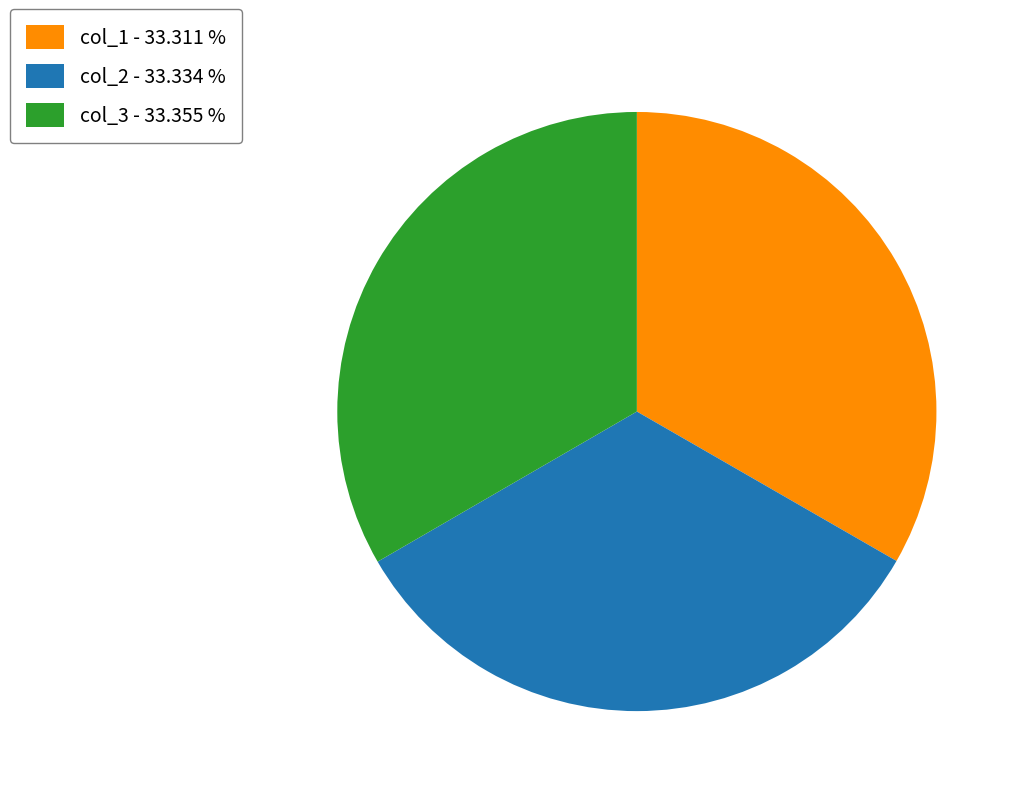

How many segments does this pie chart have?

3